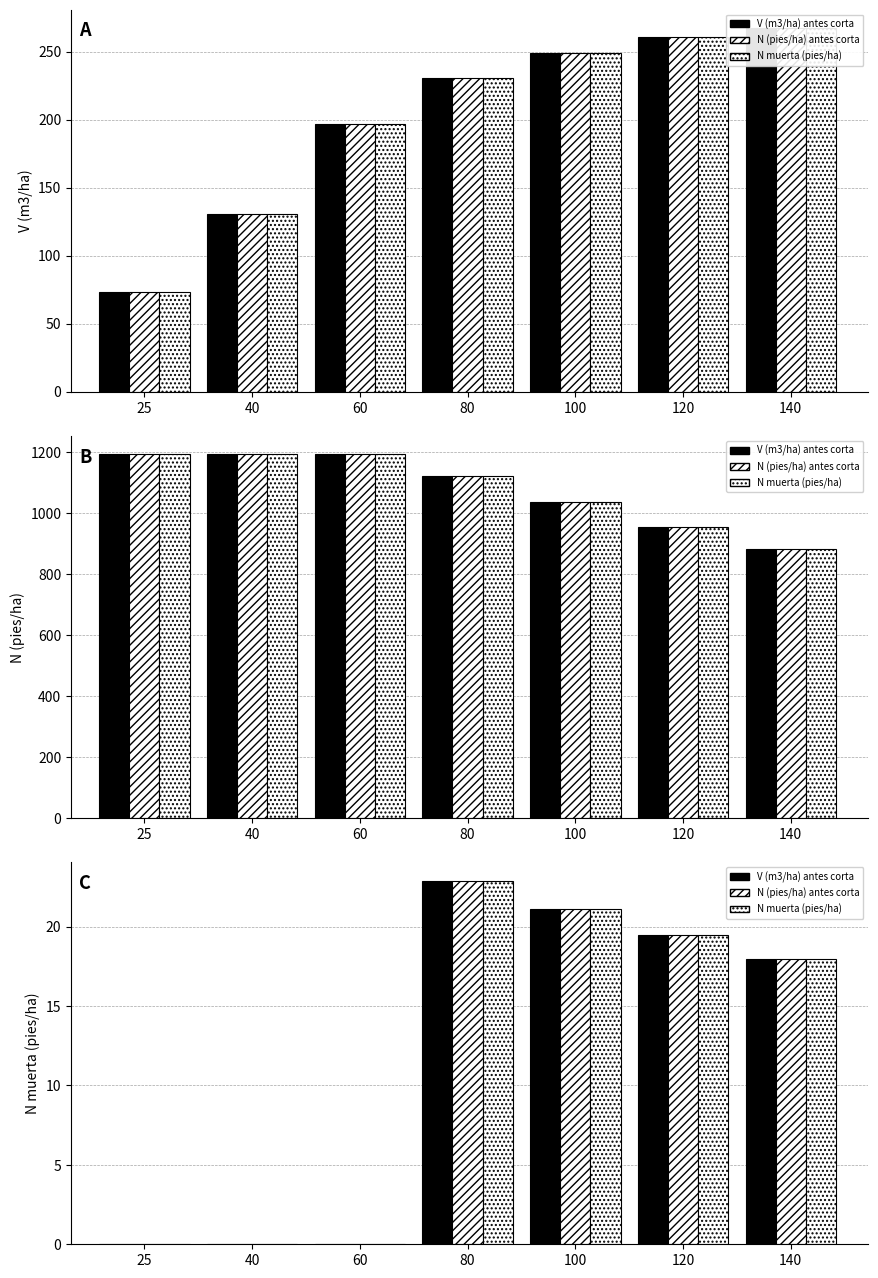

The value of V (m3/ha) antes corta at 60 is -7.6. True or false?

False